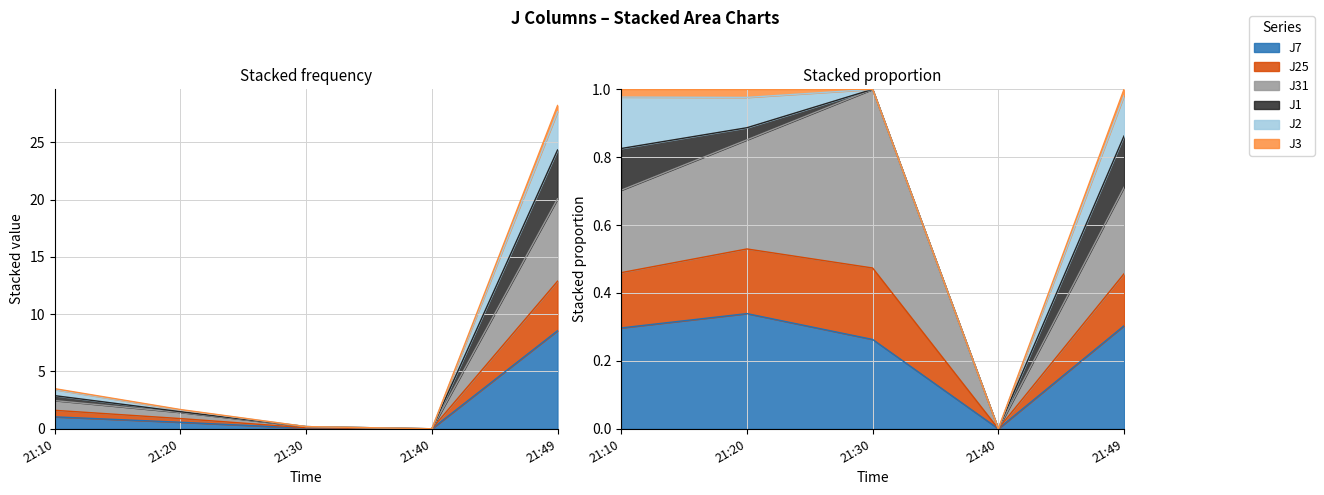

True or false: J7 and J31 intersect in this chart.

False